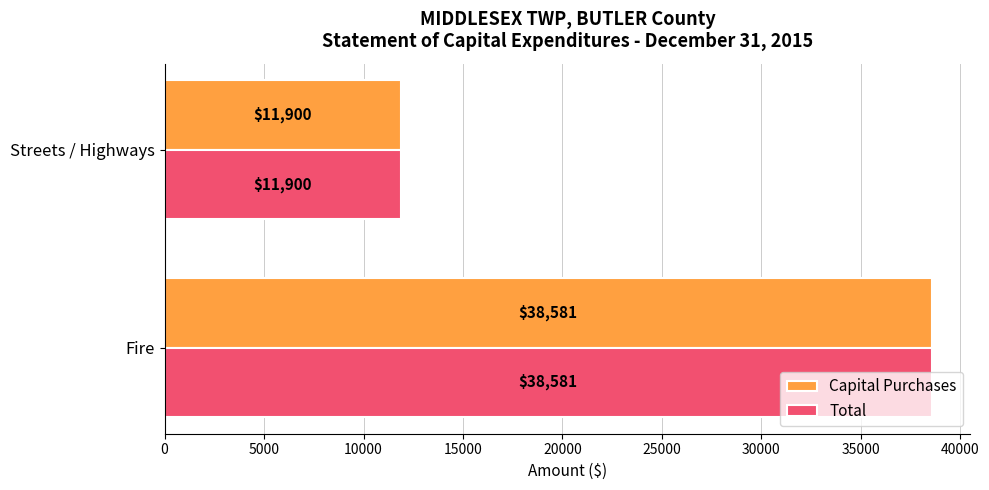

At how many categories does at least one series exceed 27735?

1